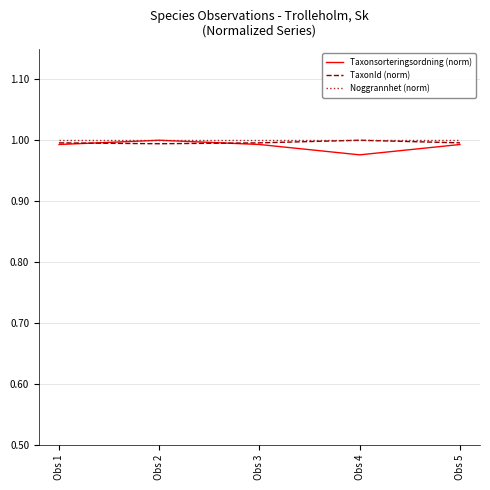

True or false: TaxonId (norm) has a value of 1.0 at Obs 2.

True